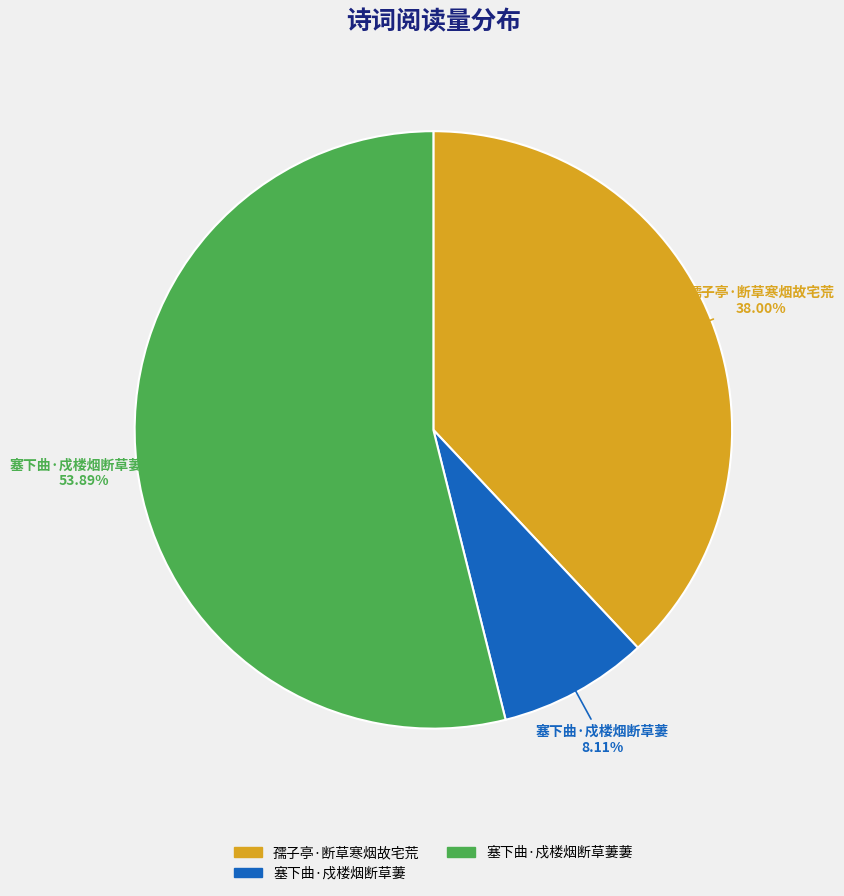

How much of the chart is everything except 孺子亭·断草寒烟故宅荒?

62.0%